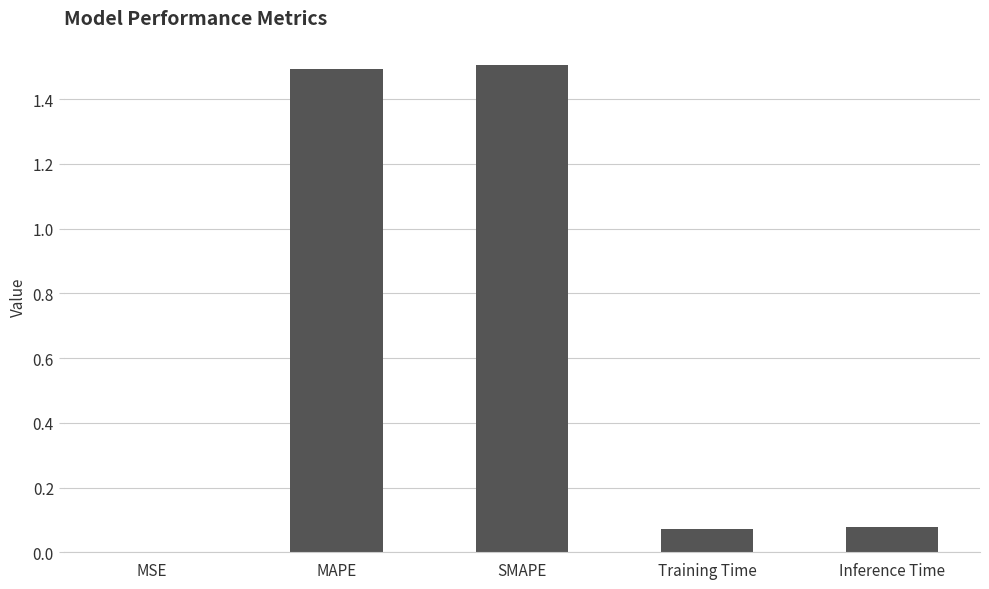

True or false: the data shows 0.7 at MAPE.

False